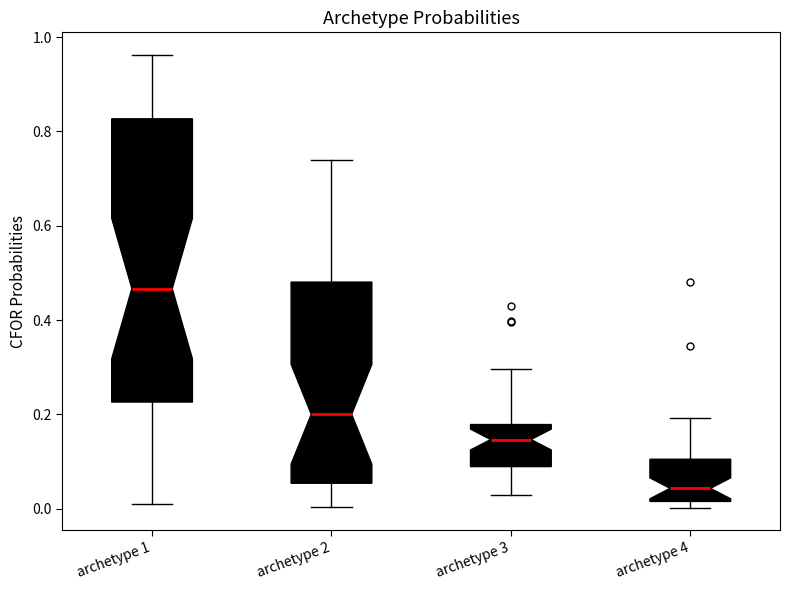

Which box has the highest median line?

archetype 1